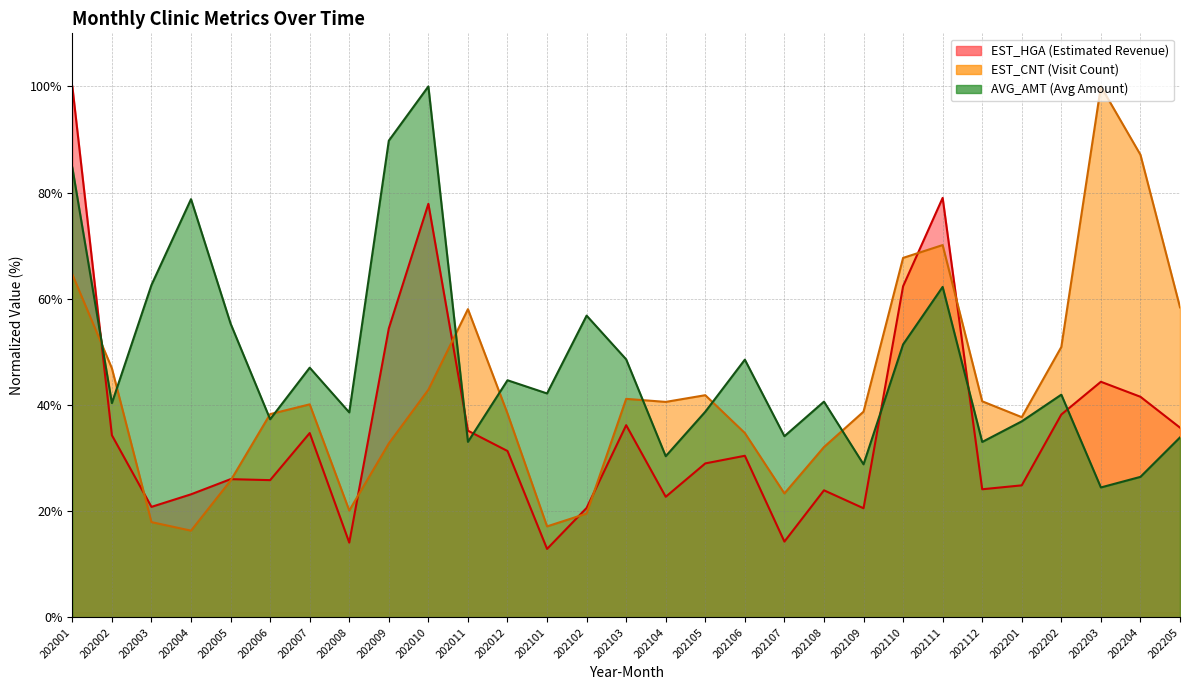

What are all the series names shown in the legend?

EST_HGA, EST_CNT, AVG_AMT